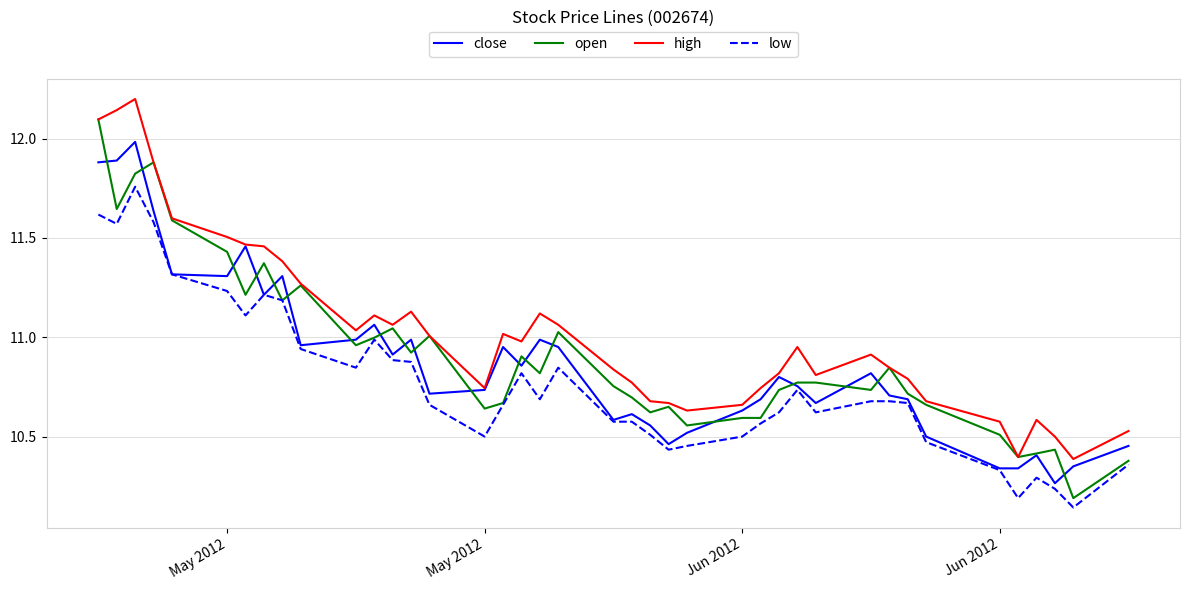

What is the greatest value displayed?

12.2